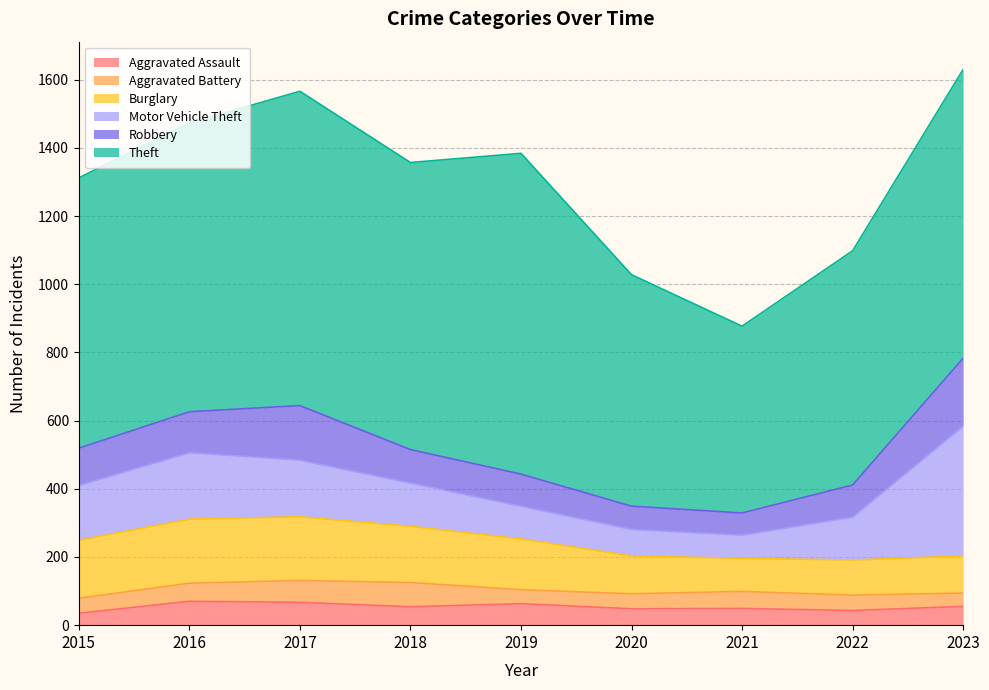

Rank the series by their maximum value, from lowest to highest.

Aggravated Assault, Aggravated Battery, Burglary, Robbery, Motor Vehicle Theft, Theft